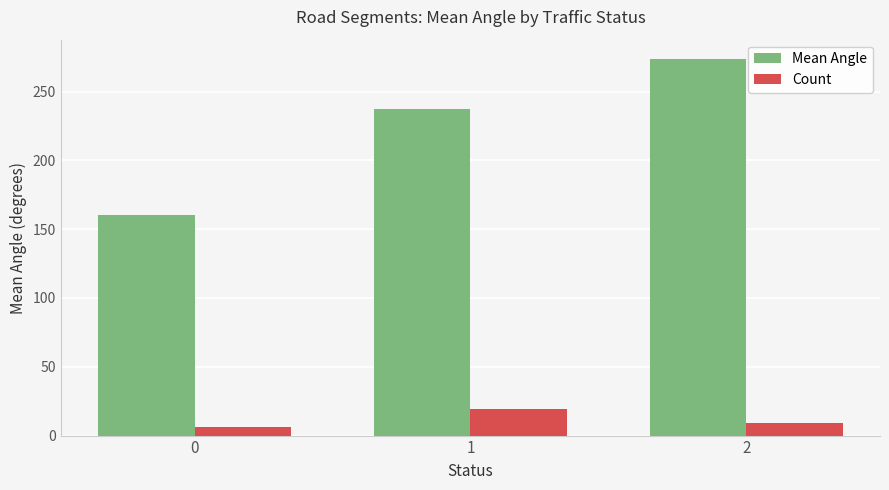

What is the difference between the maximum and minimum values in the Count series?

13.0